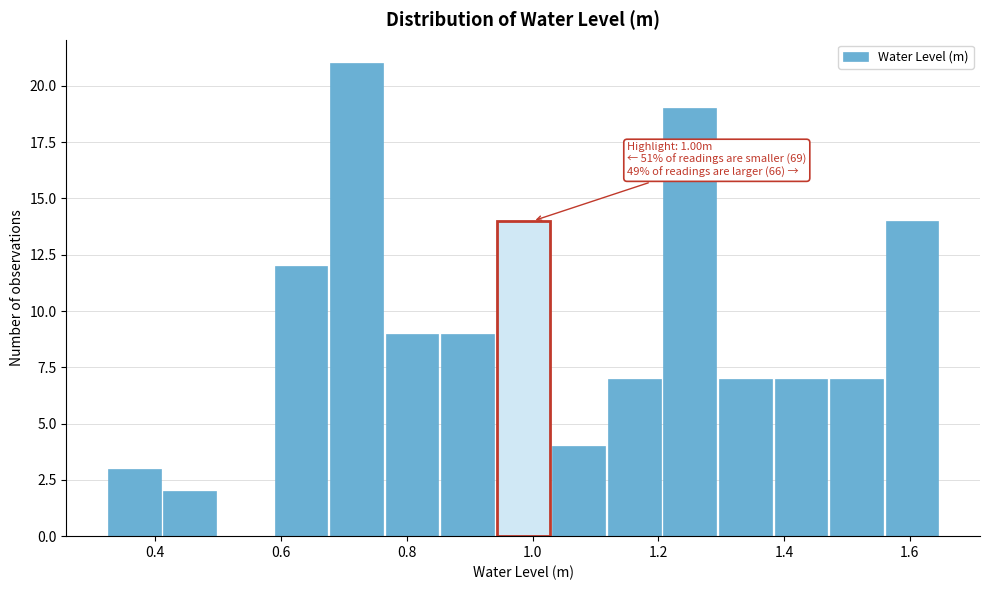

Which range on the x-axis has the tallest bar?

0.68 to 0.76